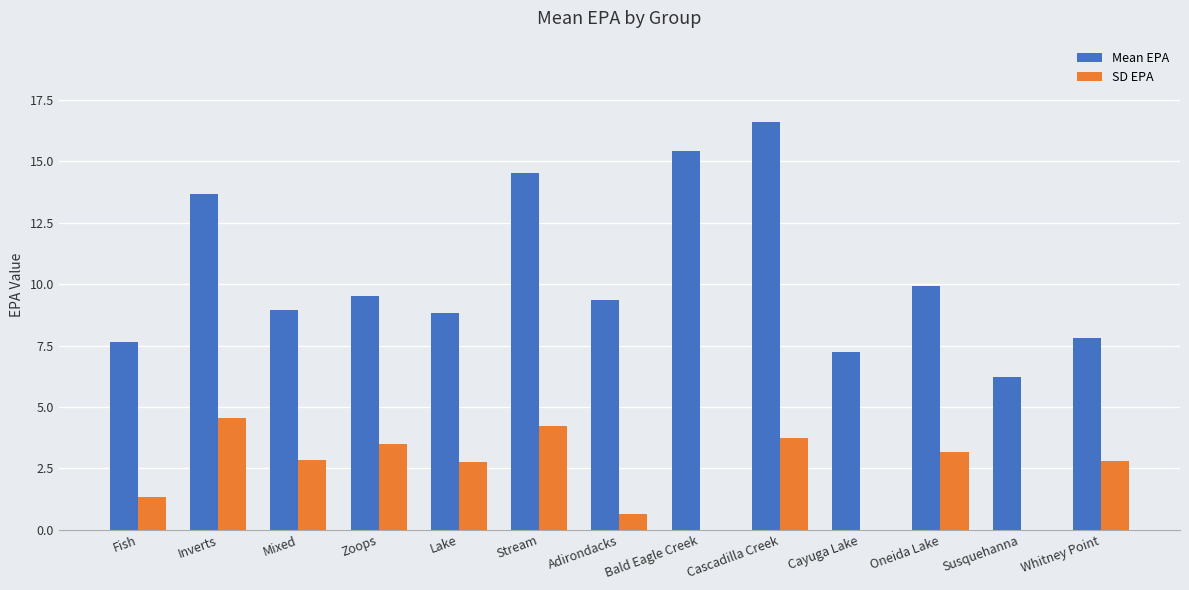

Is it true that Mean EPA equals 17.2 at Oneida Lake?

False